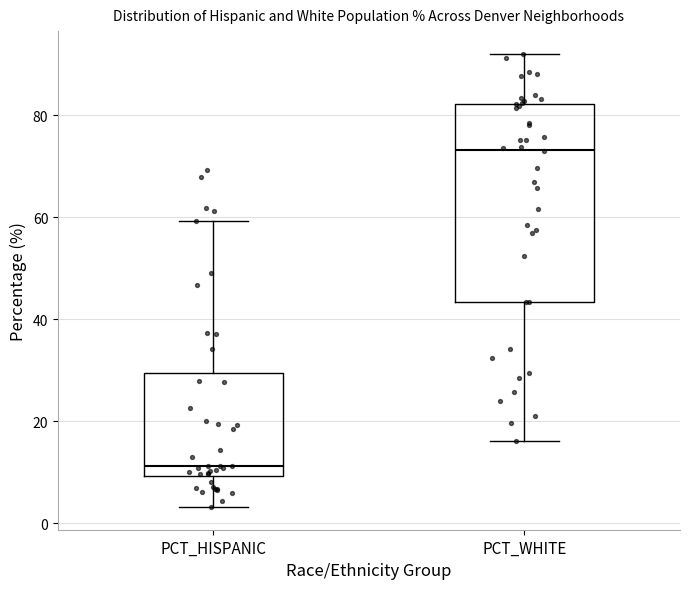

Where is the upper edge of the box for PCT_WHITE on the y-axis? The values are not printed on the chart, so give them approximately, as read against the axis.

82